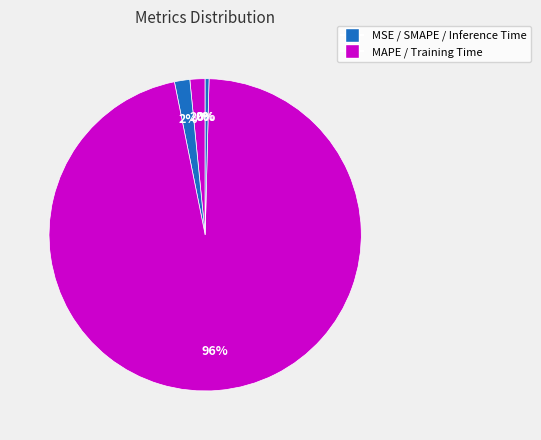

Rank the categories by value from lowest to highest.

MSE, Inference Time, MAPE, SMAPE, Training Time